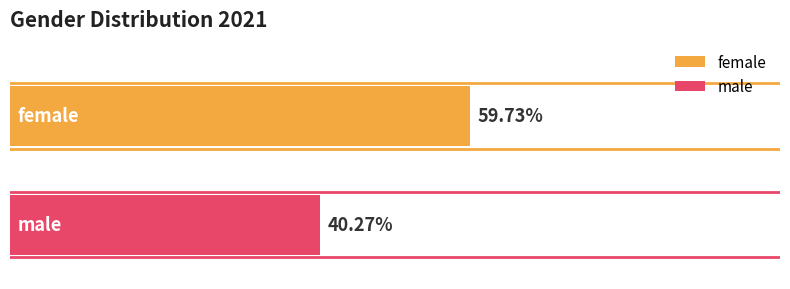

Rank the series by their average value, from highest to lowest.

female, male